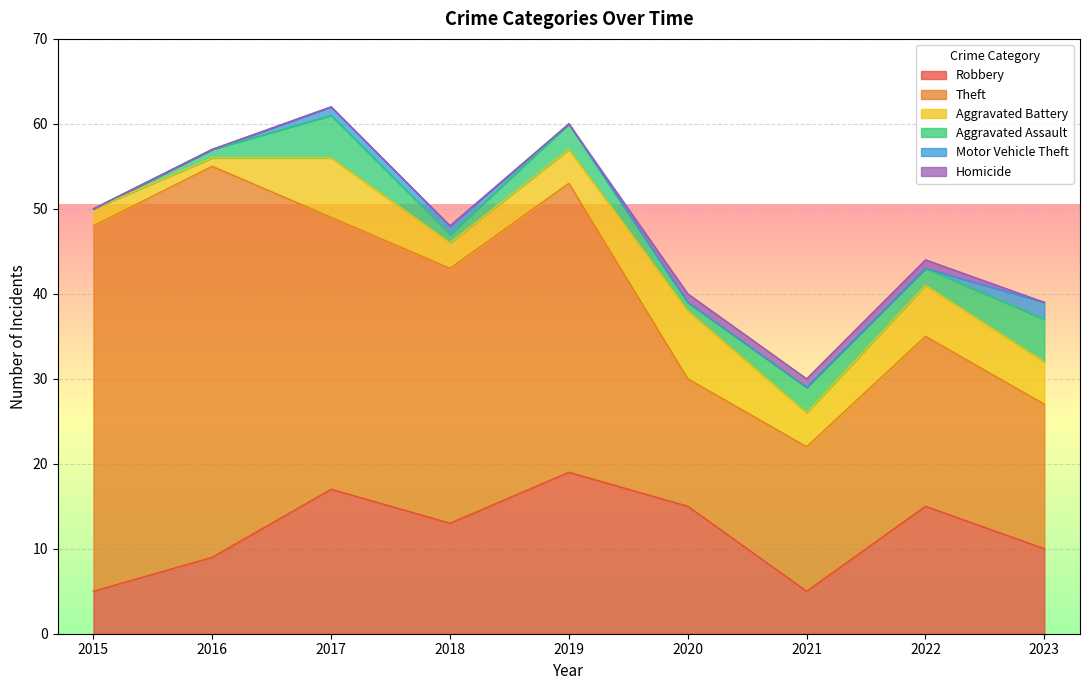

At which category is the sum across all series the highest?

2017